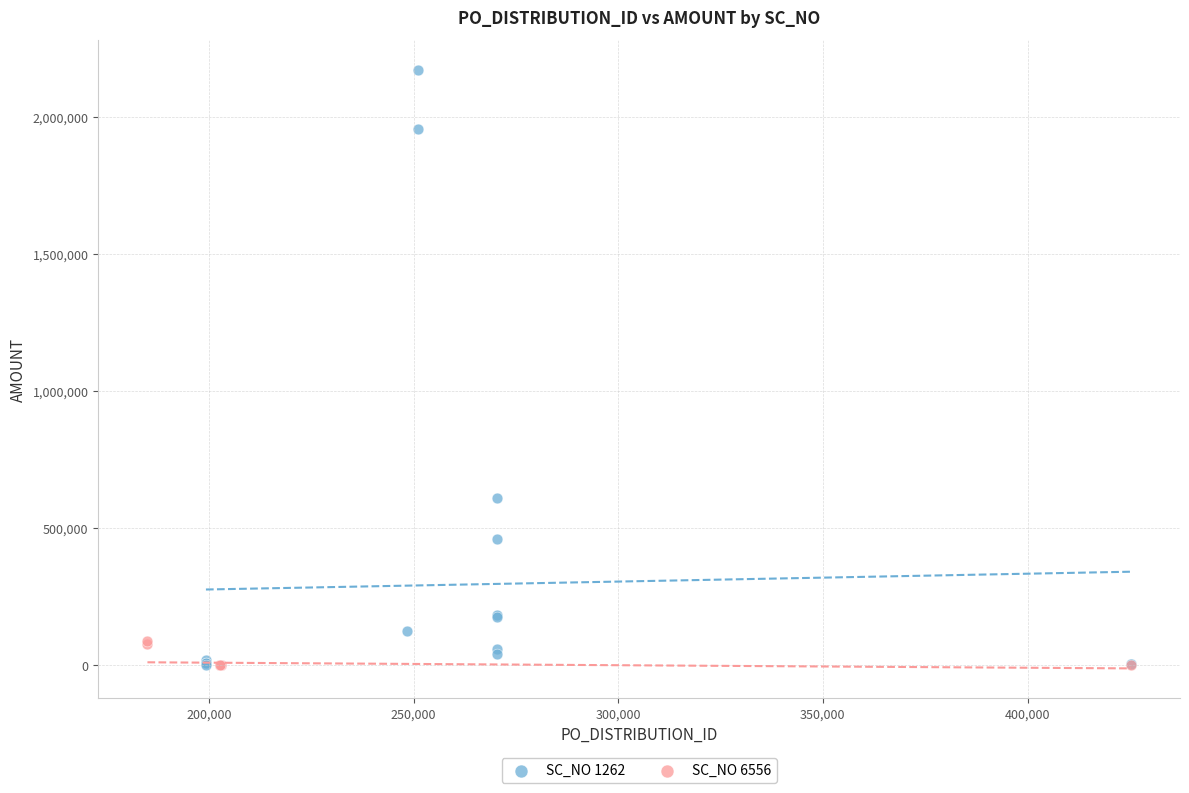

Which series has the largest Y range (max minus min)?

SC_NO 1262